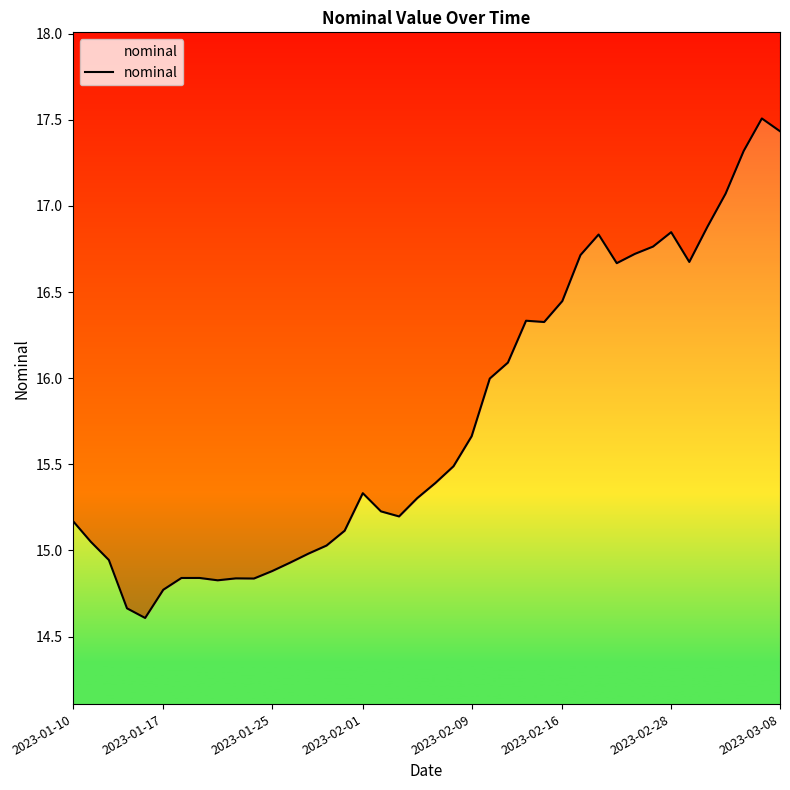

True or false: the data shows 5.7 at 31.

False